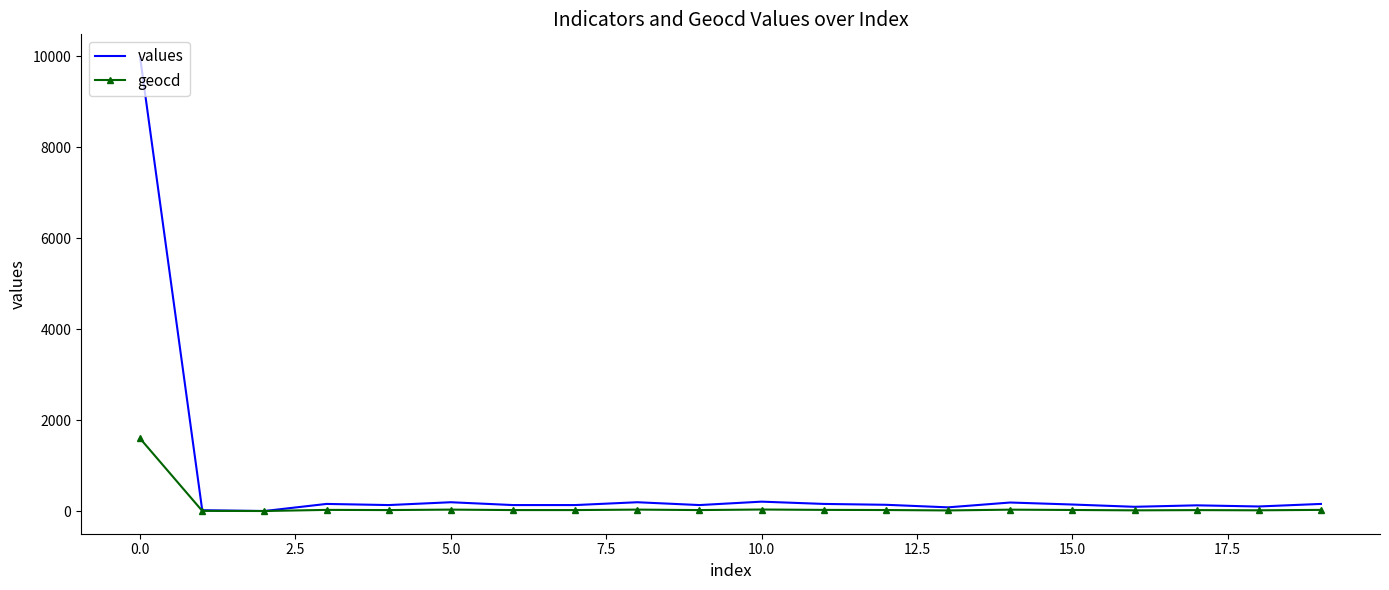

List the series in order of their peak value, lowest first.

geocd, values